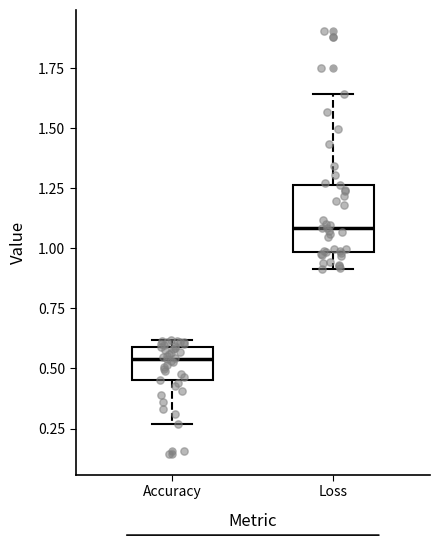

Reading left to right, read every box against the y-axis: the position of its median line, the range the box covers, and the ends of its whiskers. The values are not printed on the chart, so give them approximately, as read against the axis.

Accuracy: median 0.55, box 0.45 to 0.60, whiskers 0.25 to 0.60 (just above the box's upper edge)
Loss: median 1.10, box 1.00 to 1.25, whiskers 0.90 to 1.65